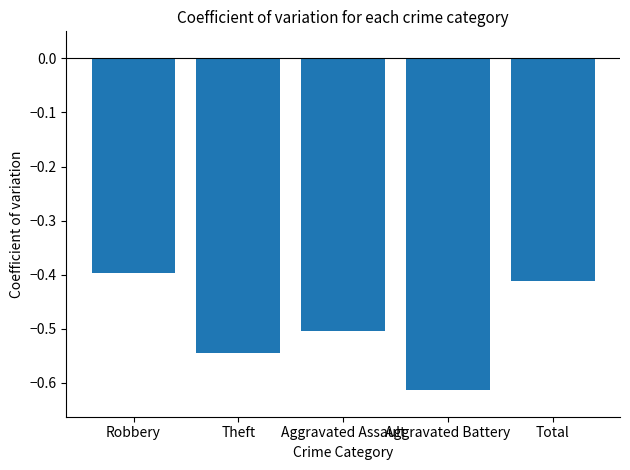

Which label corresponds to the largest value in the chart?

Robbery